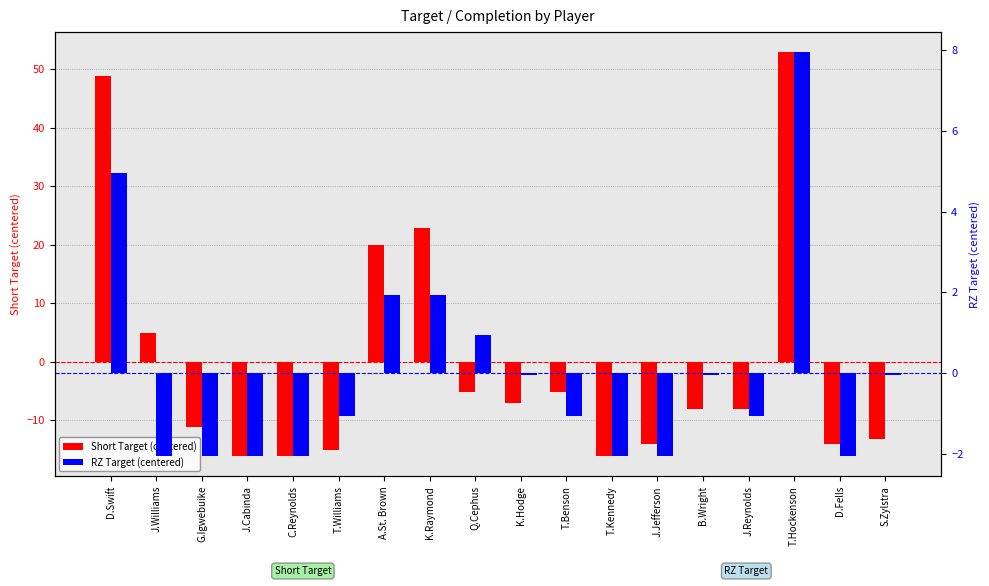

What are all the series names shown in the legend?

Short Target (centered), RZ Target (centered)